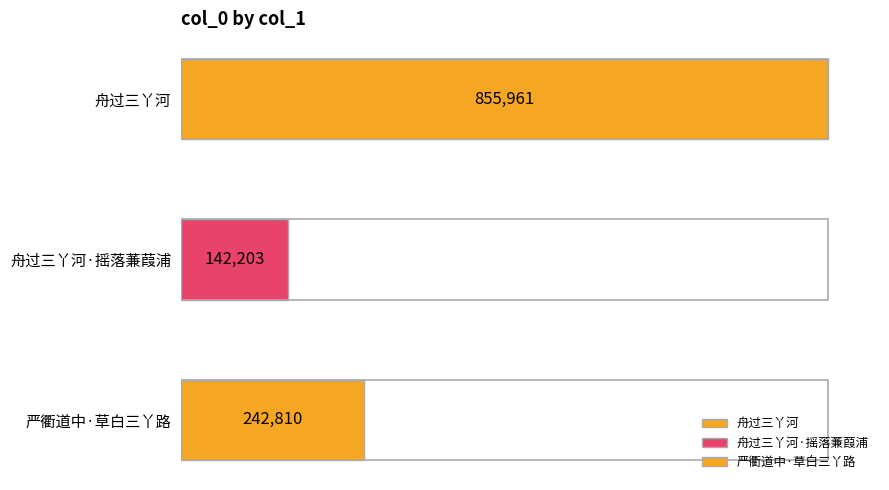

What is the value of the 2nd bar from the left?

142203